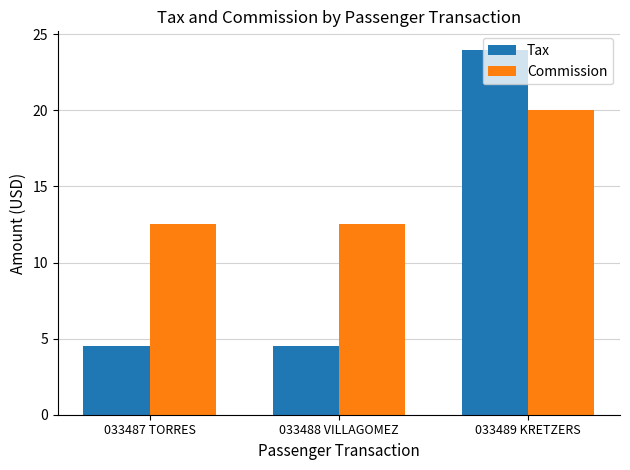

At which category is the sum across all series the highest?

033489 KRETZERS